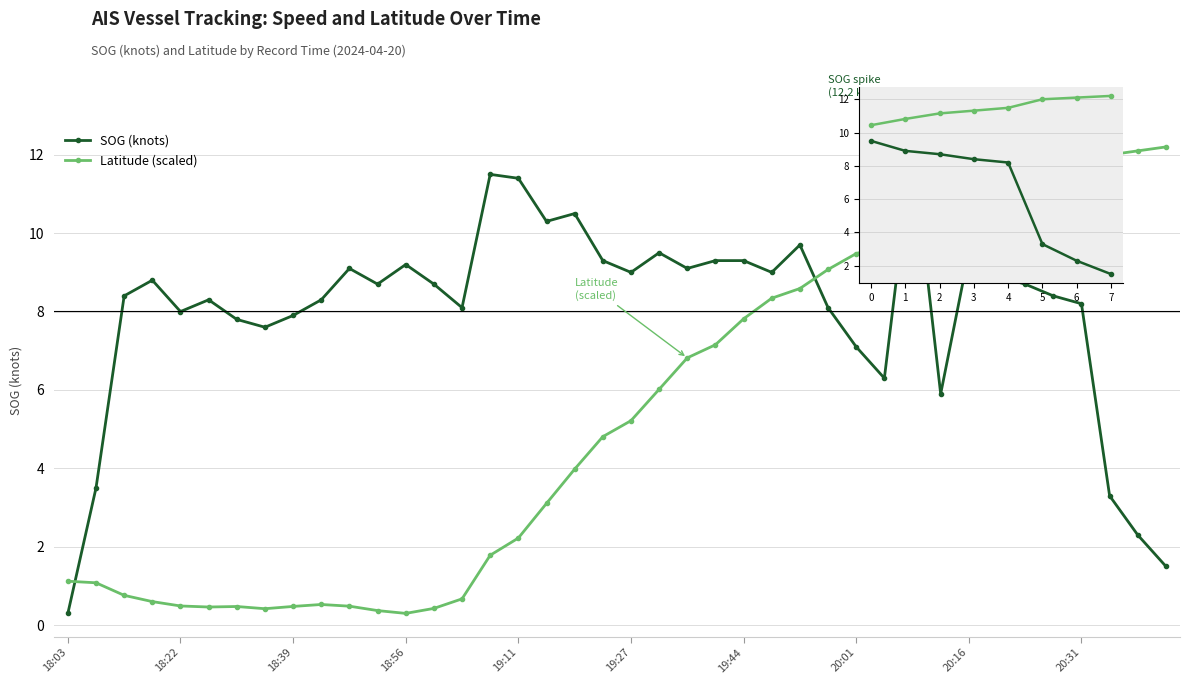

True or false: SOG (knots) and Latitude (scaled) intersect in this chart.

False